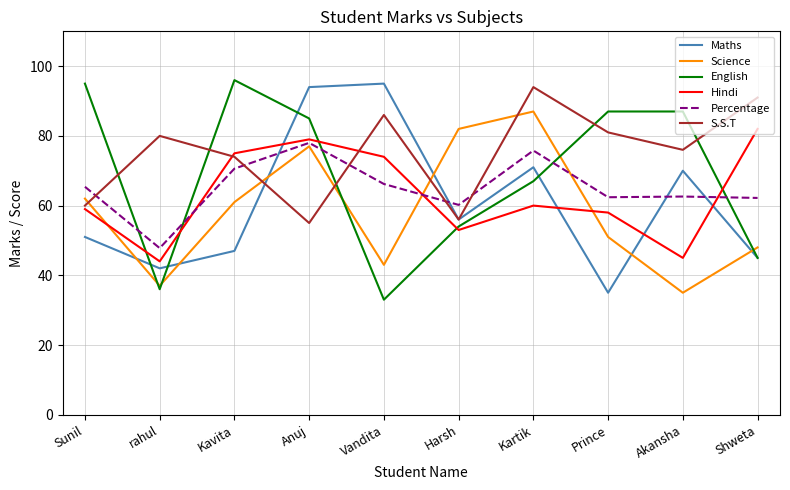

Where is English nearest to the value 64?

Kartik